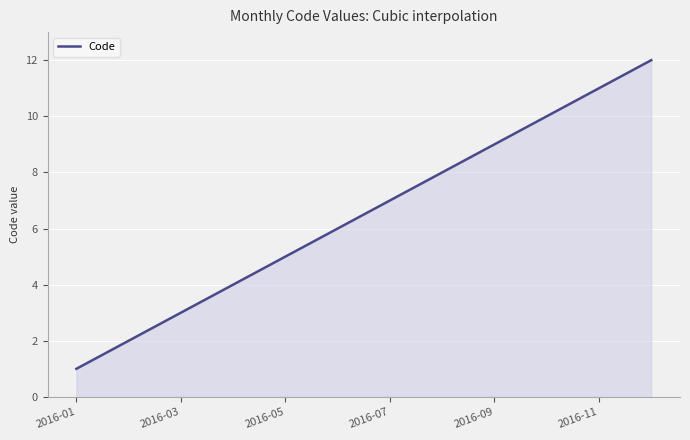

What is the greatest value displayed?

12.0